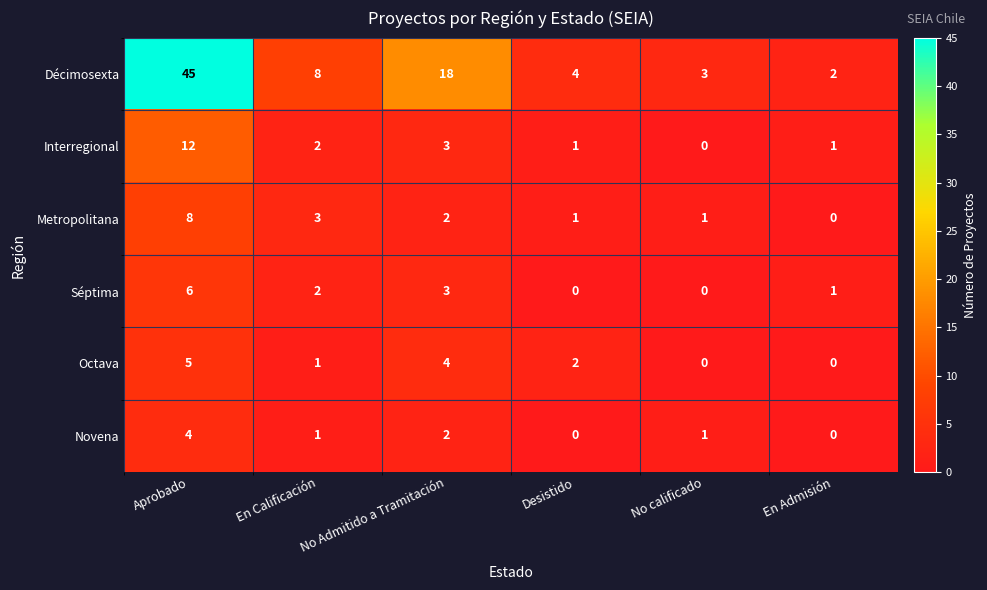

What is the difference between the maximum and minimum values in the Séptima series?

6